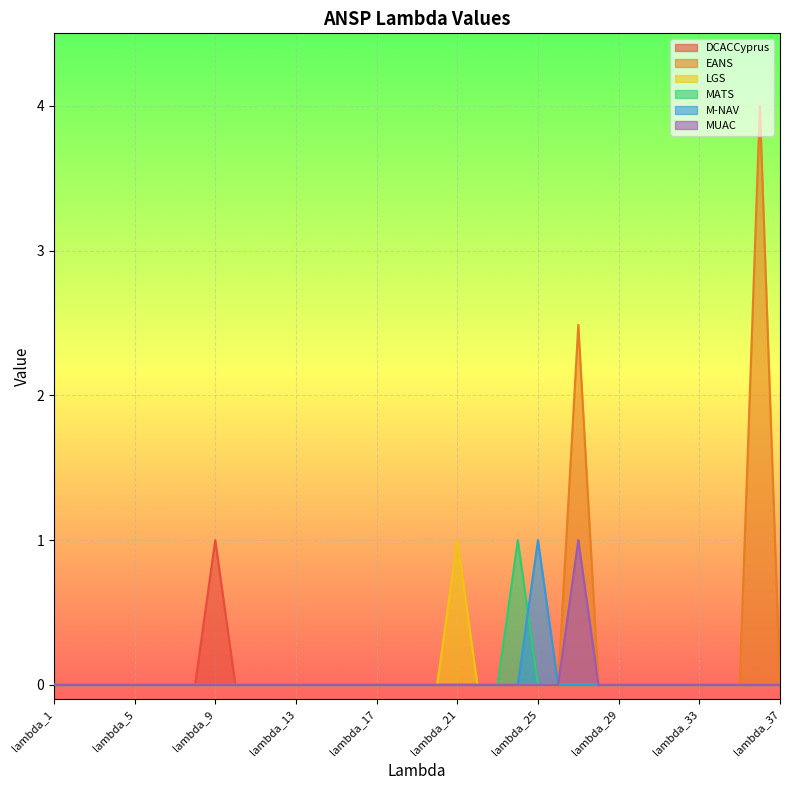

At how many categories does at least one series exceed 1?

2